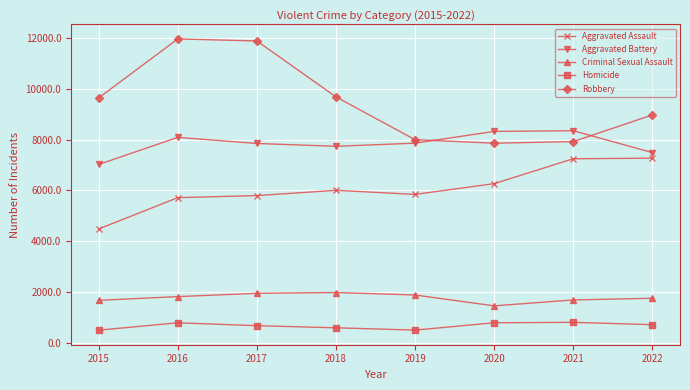

What is the value of the Robbery point at the 2nd from the left?

11960